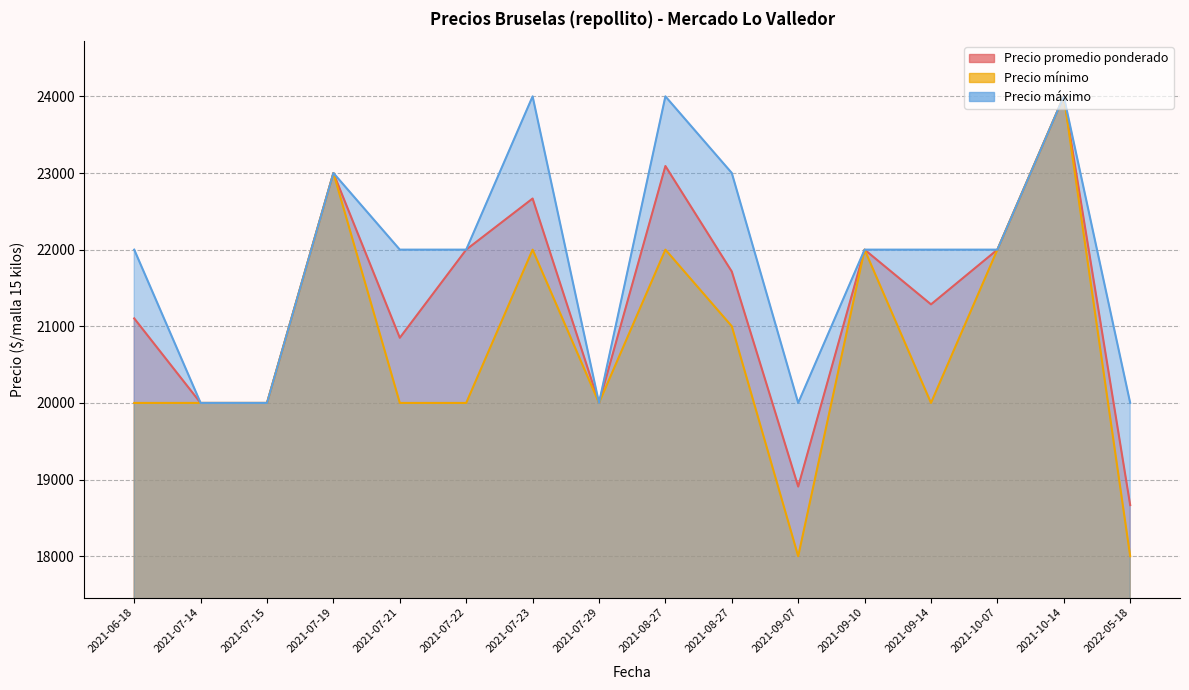

The value of Precio mínimo at 2021-07-23 is 22000. True or false?

True